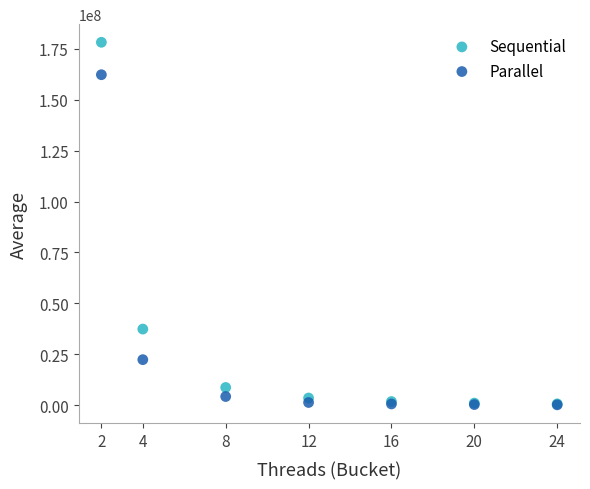

In the Sequential series, what Y value is closest to 89433146?

37424146.7